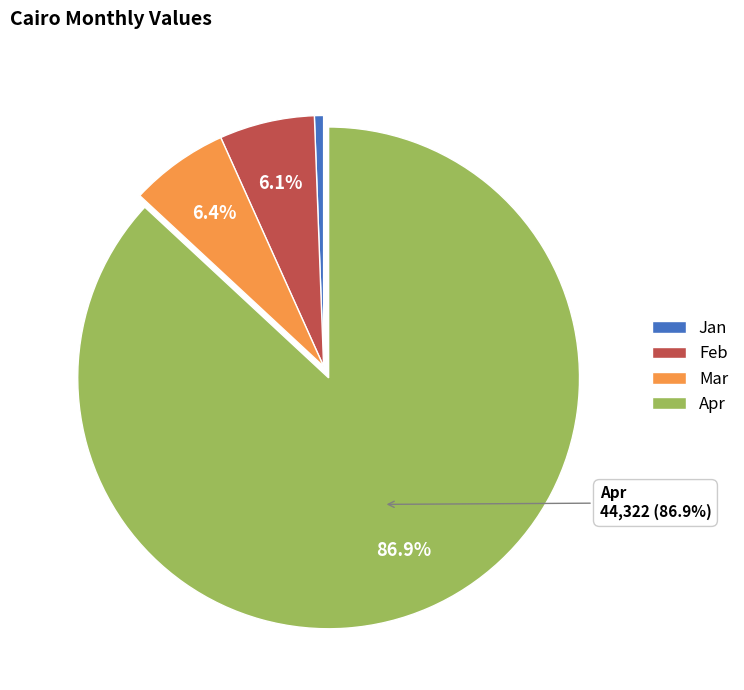

How many segments does this pie chart have?

4